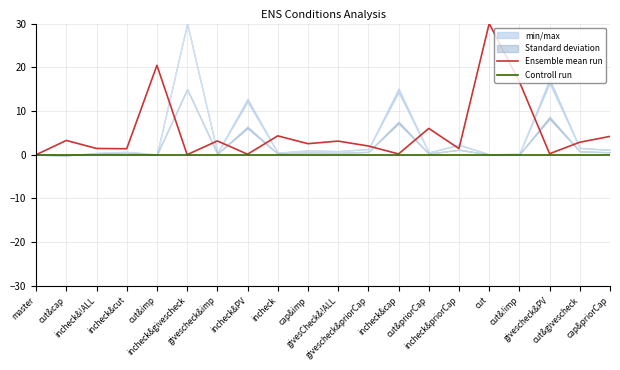

Reading left to right, list all the values displayed in this chart.

Ensemble mean run: master=0.0	cut&cap=3.3	incheck&!ALL=1.4	incheck&cut=1.4	cut&imp=20.4	incheck&givescheck=0.0	givescheck&imp=3.2	incheck&PV=0.1	incheck=4.3	cap&imp=2.5	givesCheck&!ALL=3.1	givescheck&priorCap=2.0	incheck&cap=0.2	cut&priorCap=6.0	incheck&priorCap=1.4	cut=30.0	cut&!imp=16.7	givescheck&PV=0.2	cut&givescheck=2.9	cap&priorCap=4.2
Controll run: master=0.0	cut&cap=0.0	incheck&!ALL=0.0	incheck&cut=0.0	cut&imp=0.0	incheck&givescheck=0.0	givescheck&imp=0.0	incheck&PV=0.0	incheck=0.0	cap&imp=0.0	givesCheck&!ALL=0.0	givescheck&priorCap=0.0	incheck&cap=0.0	cut&priorCap=0.0	incheck&priorCap=0.0	cut=0.0	cut&!imp=0.0	givescheck&PV=0.0	cut&givescheck=0.0	cap&priorCap=0.0